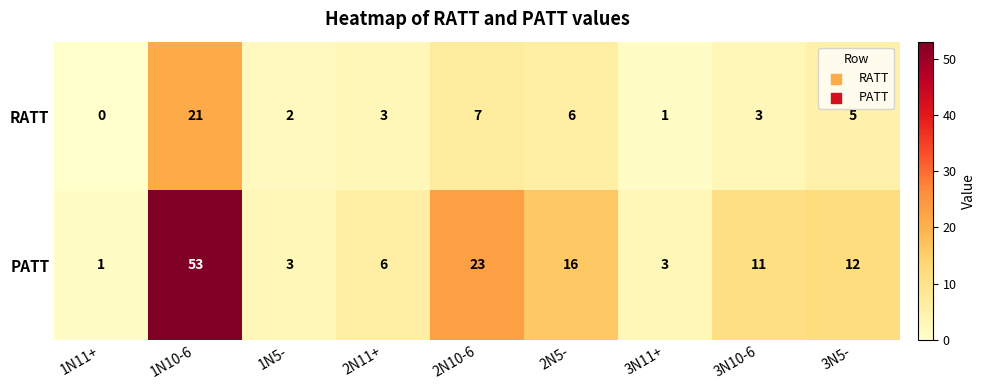

At which category is the sum across all series the highest?

1N10-6